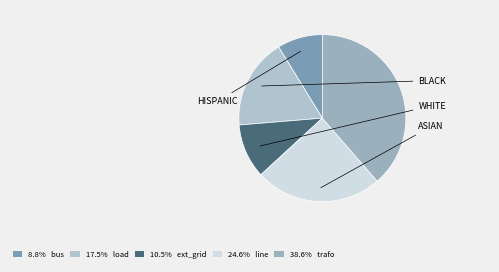

Count the number of slices in the pie.

5